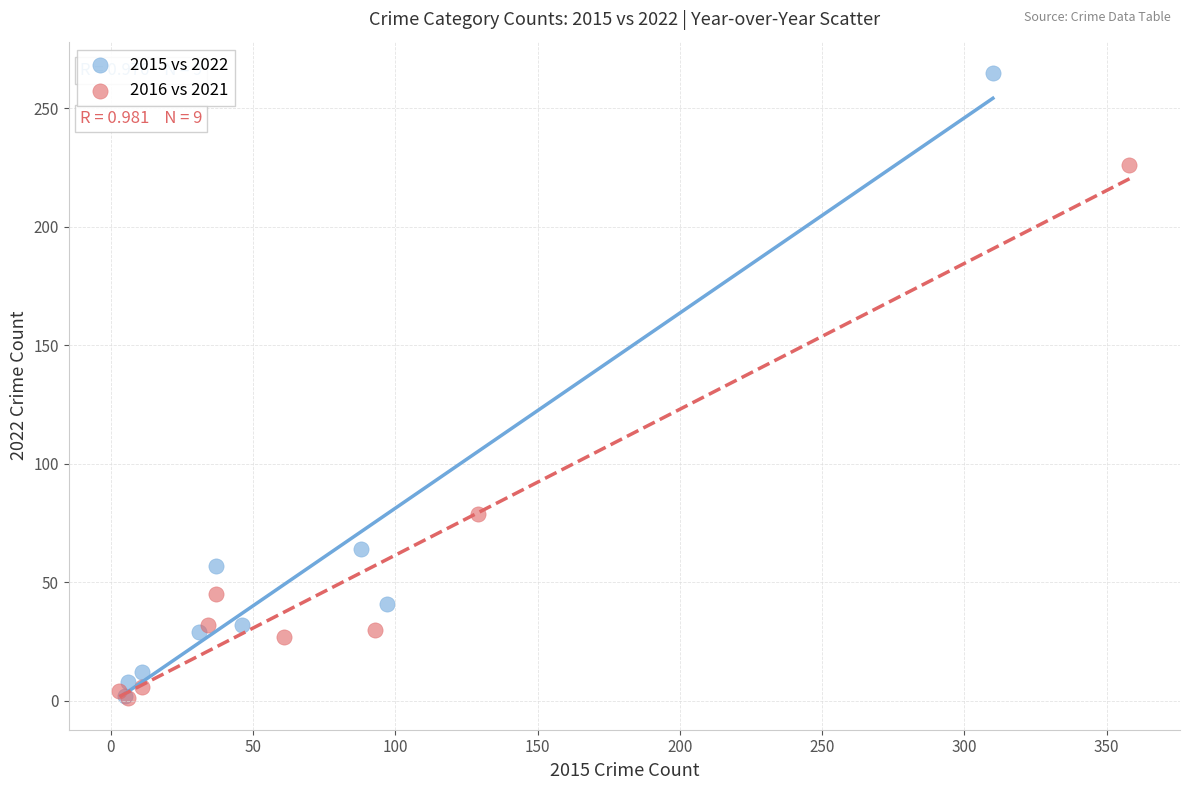

Which series reaches the maximum Y coordinate?

2015 vs 2022